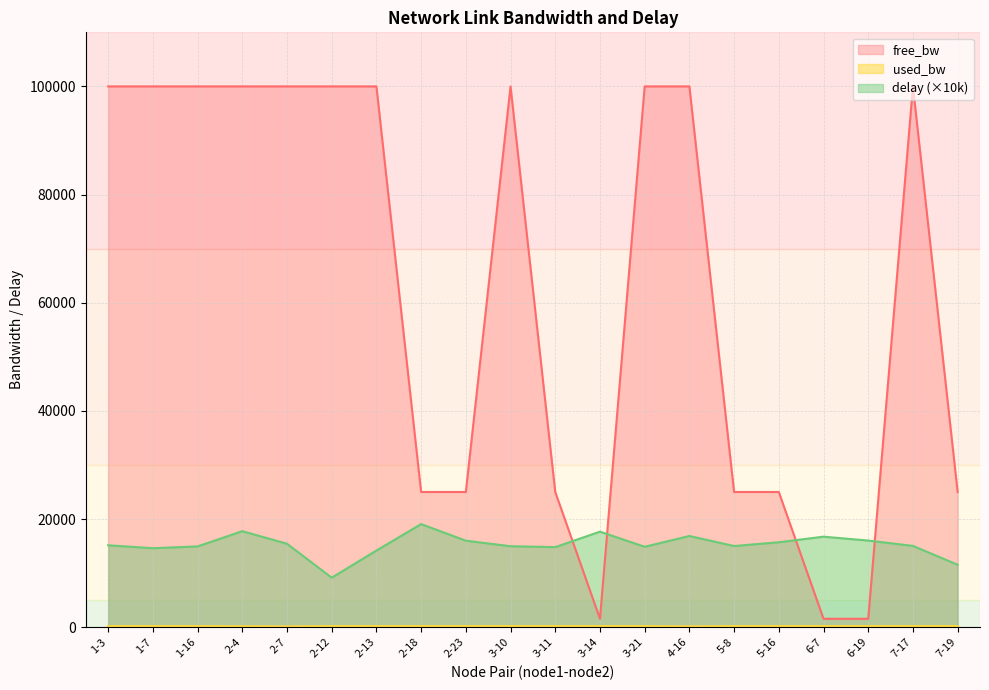

True or false: used_bw and delay cross at least once.

False